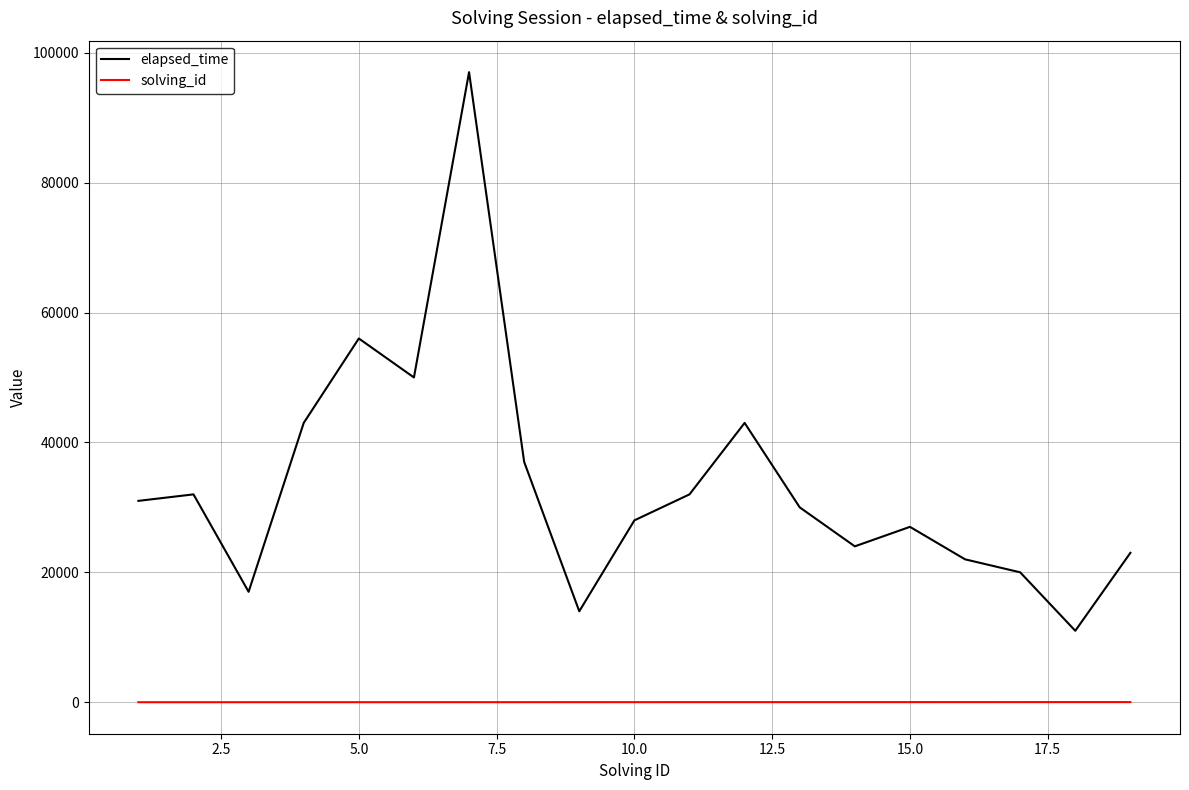

Which series has the largest range (max minus min)?

elapsed_time